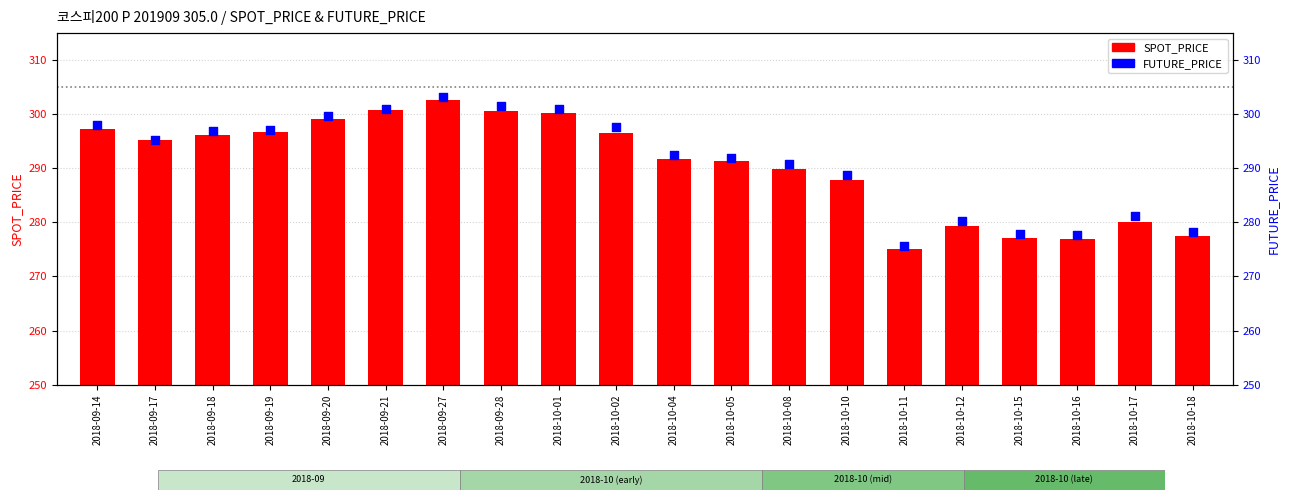

Which series contains the lowest Y value?

SPOT_PRICE